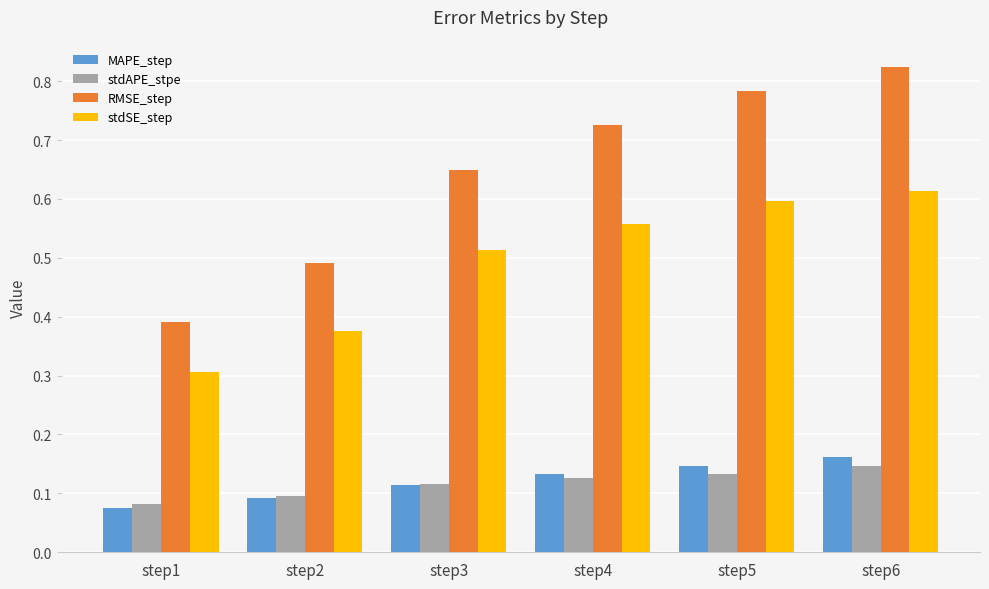

How many bars are there in total?

24